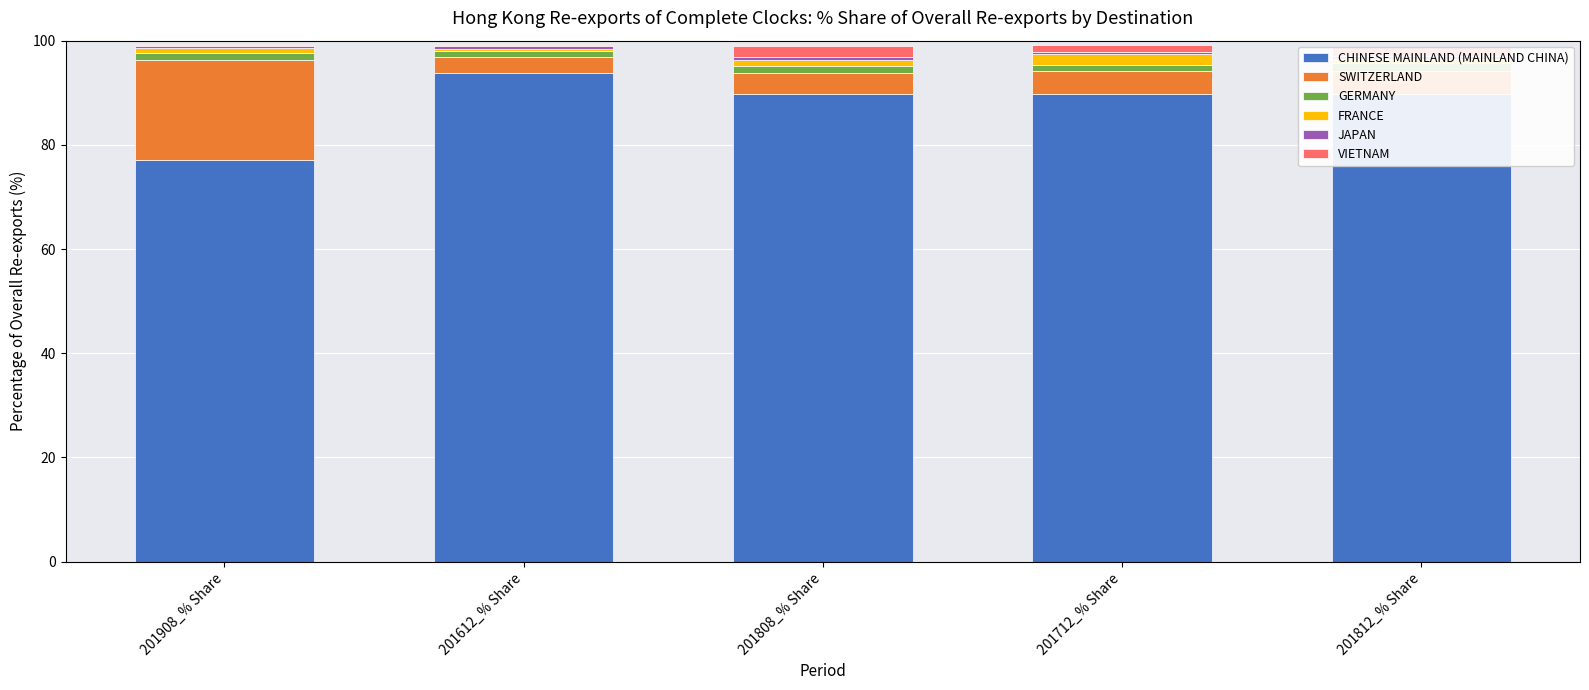

At 201812_% Share, list the series in order from largest to smallest.

CHINESE MAINLAND (MAINLAND CHINA), SWITZERLAND, VIETNAM, GERMANY, FRANCE, JAPAN